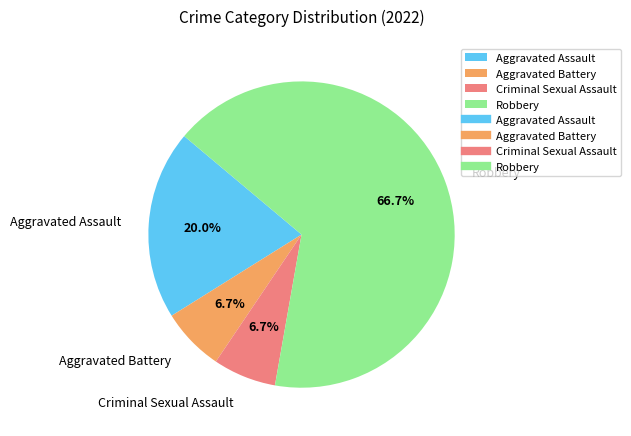

Is it true that Robbery is 67% of the pie?

True